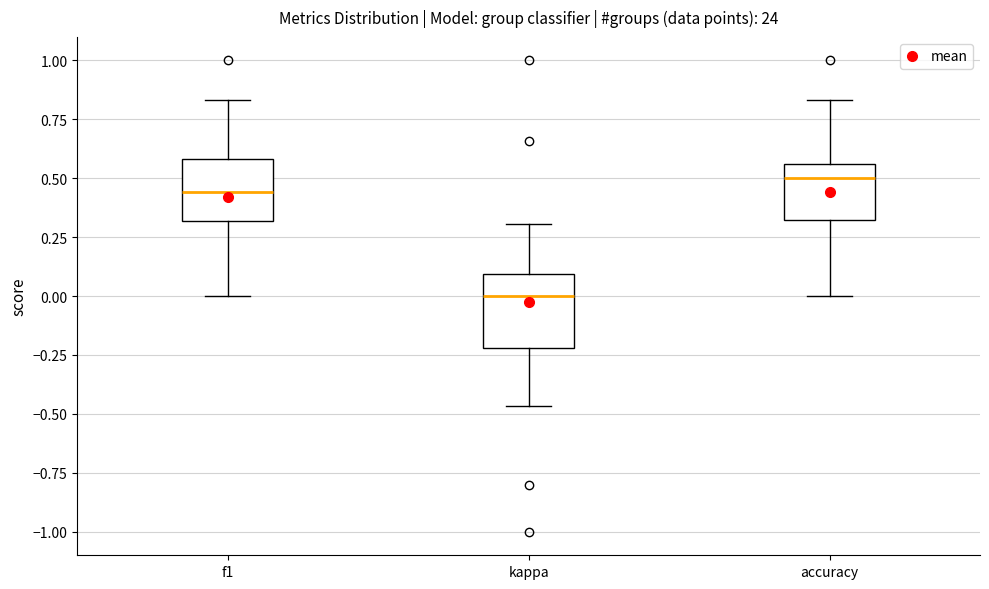

Reading left to right, read every box against the y-axis: the position of its median line, the range the box covers, and the ends of its whiskers. The values are not printed on the chart, so give them approximately, as read against the axis.

f1: median 0.45, box 0.30 to 0.60, whiskers 0.00 to 0.85
kappa: median 0.00, box -0.20 to 0.10, whiskers -0.45 to 0.30
accuracy: median 0.50, box 0.35 to 0.55, whiskers 0.00 to 0.85